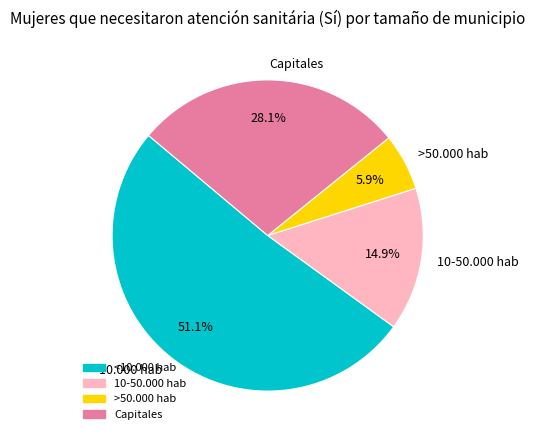

What is the largest slice in the pie chart?

<10.000 hab